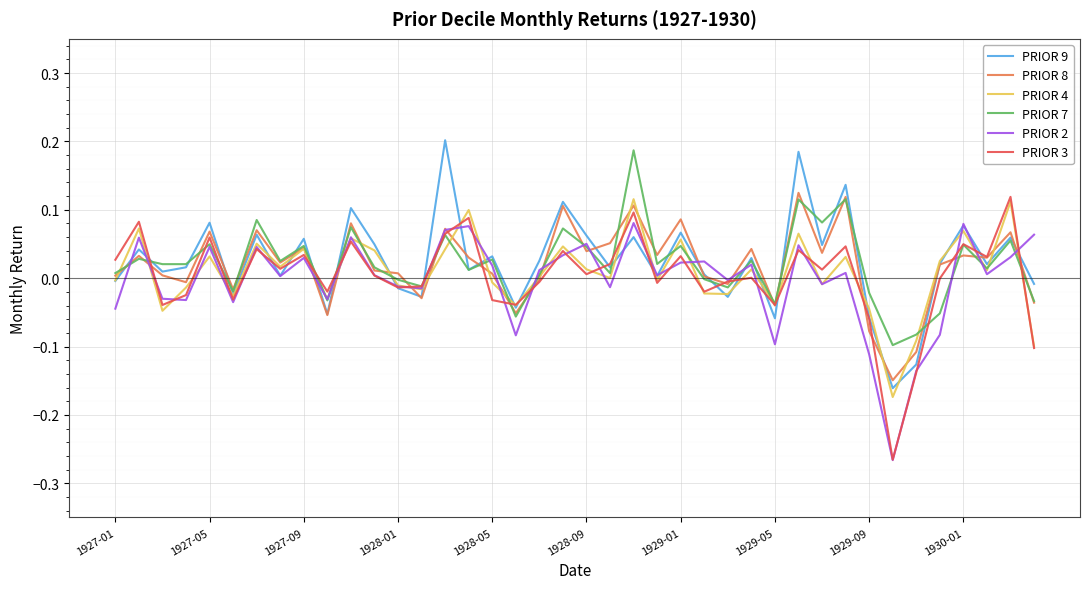

How many lines are shown in the chart?

6